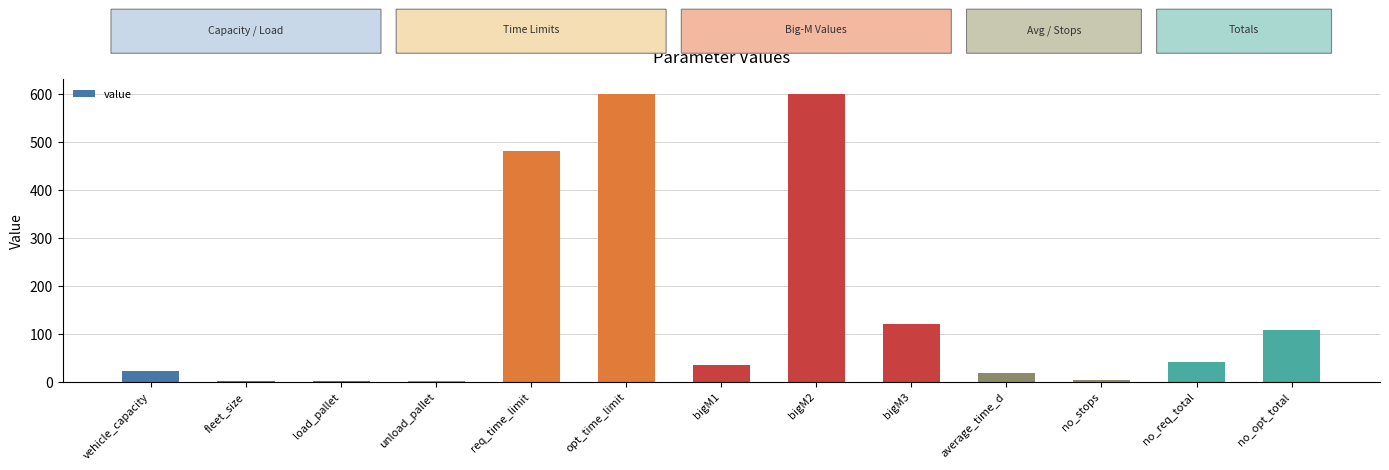

What is the maximum value shown in the chart?

600.0